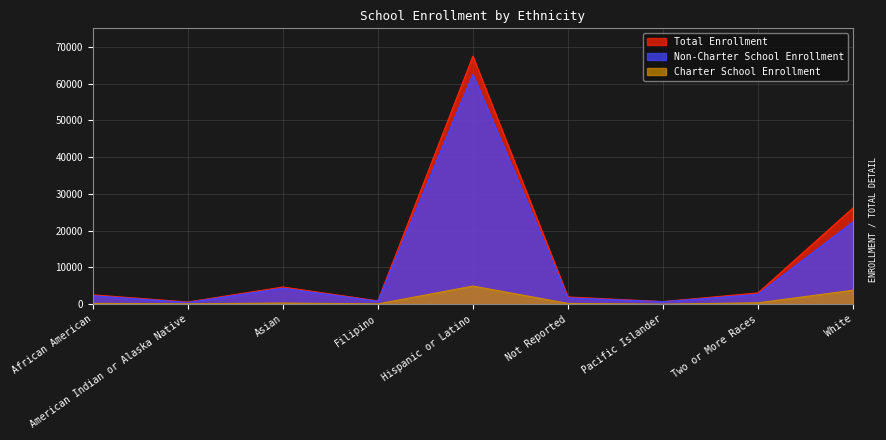

How many lines are shown in the chart?

3